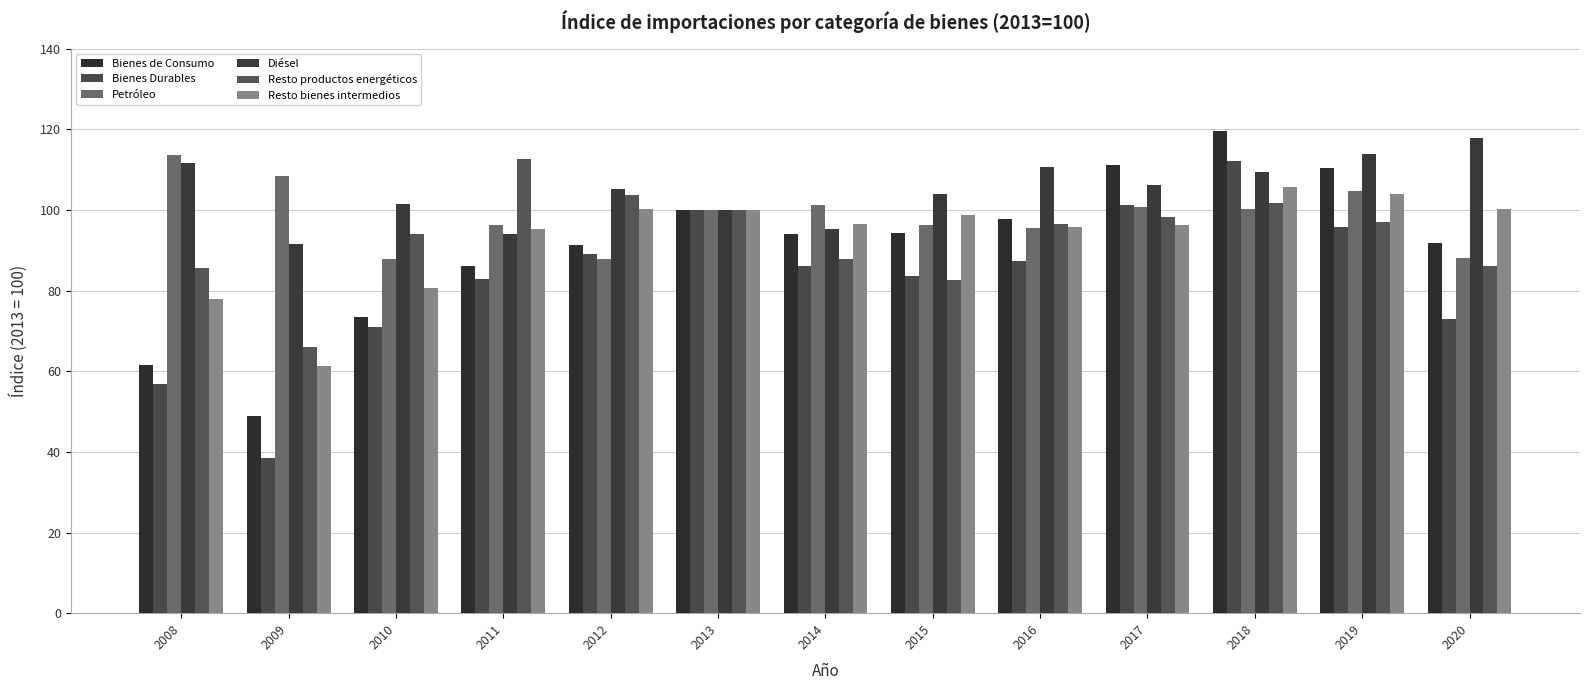

What is the minimum value for Petróleo?

87.7